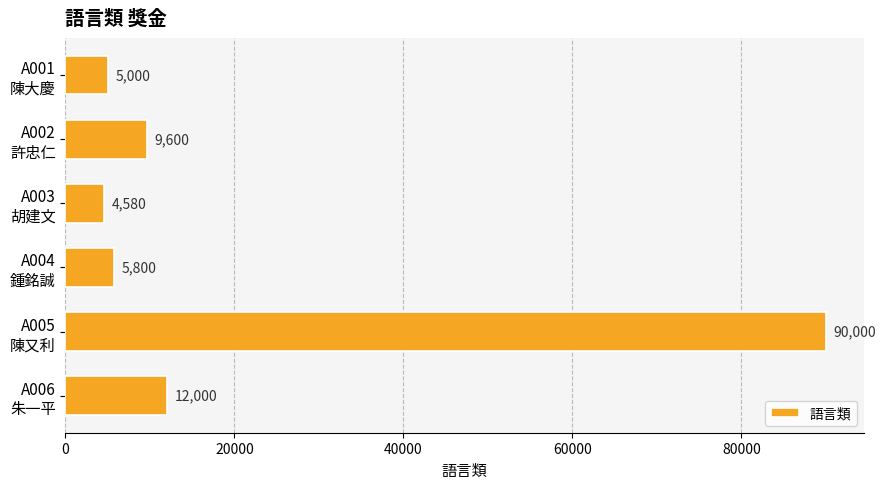

At which category does the chart reach its peak across all series?

A005
陳又利